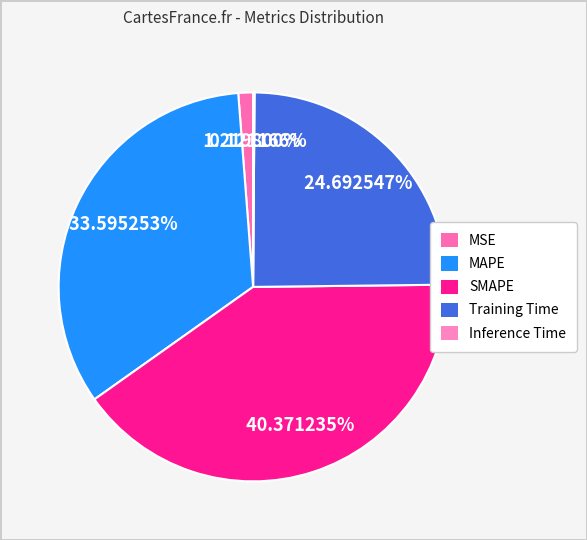

To the nearest percent, what percentage of the pie is MSE?

1%